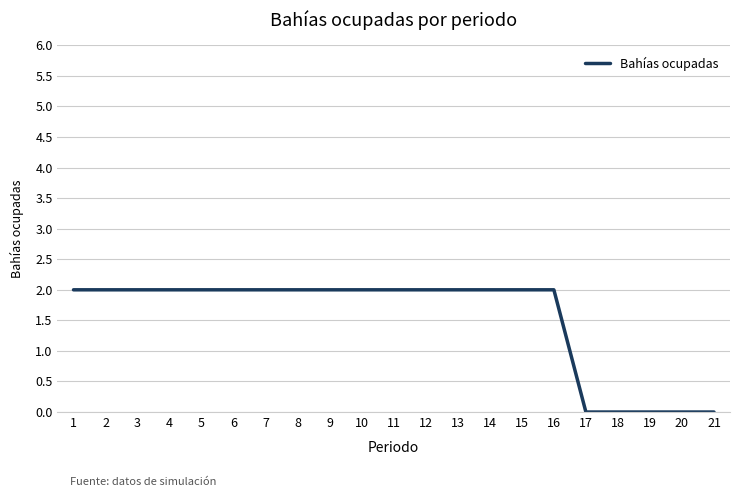

The chart shows a value of 3 at 4. True or false?

False